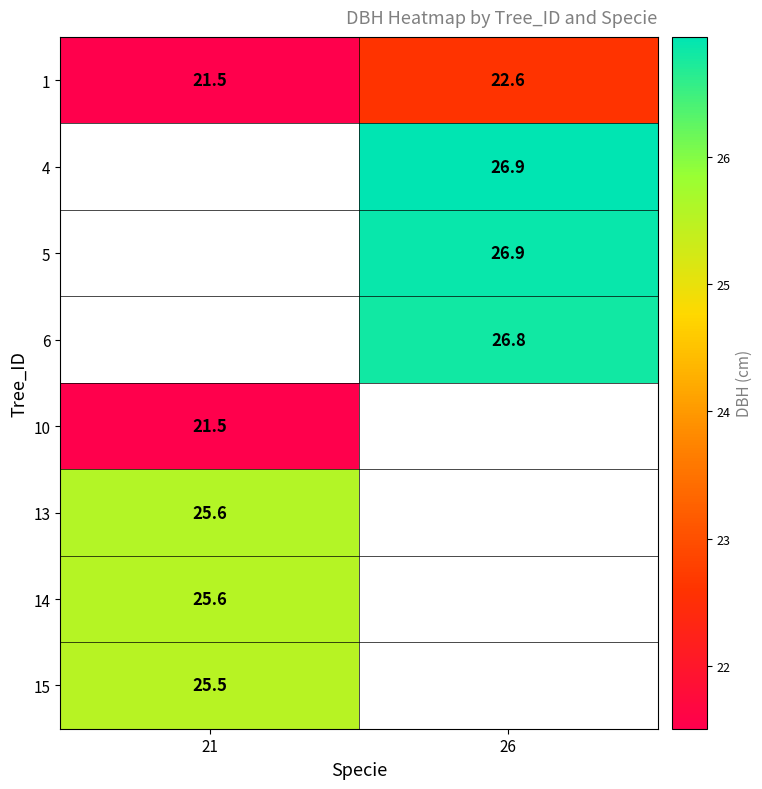

Which series has the largest range (max minus min)?

1